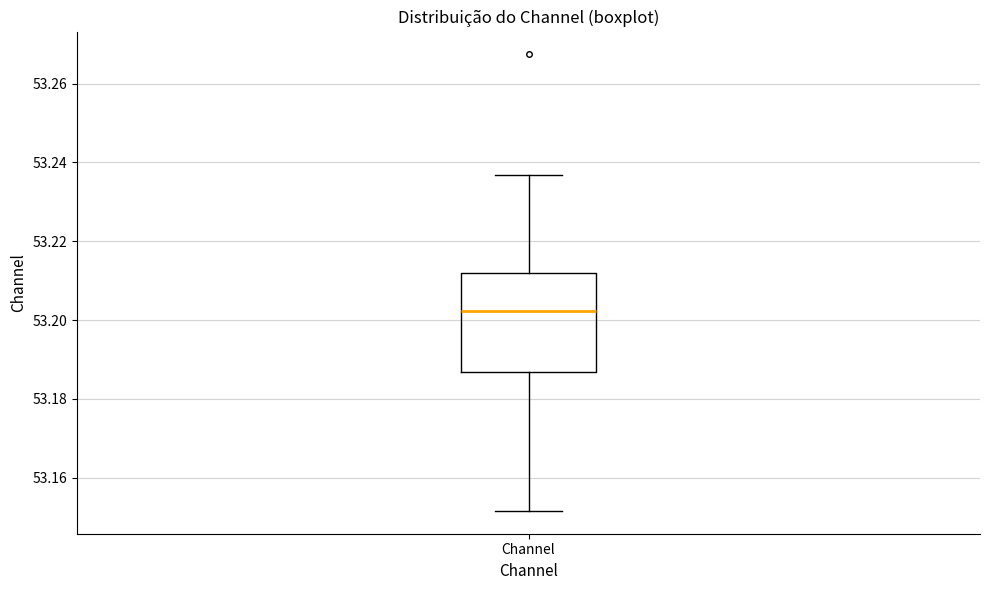

Where does the lower whisker of the box for Channel end on the y-axis? The values are not printed on the chart, so give them approximately, as read against the axis.

53.152